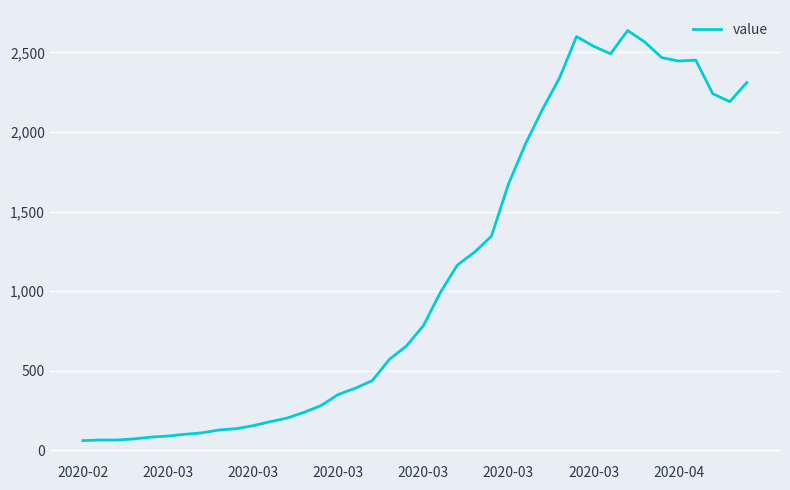

What is the greatest value displayed?

2637